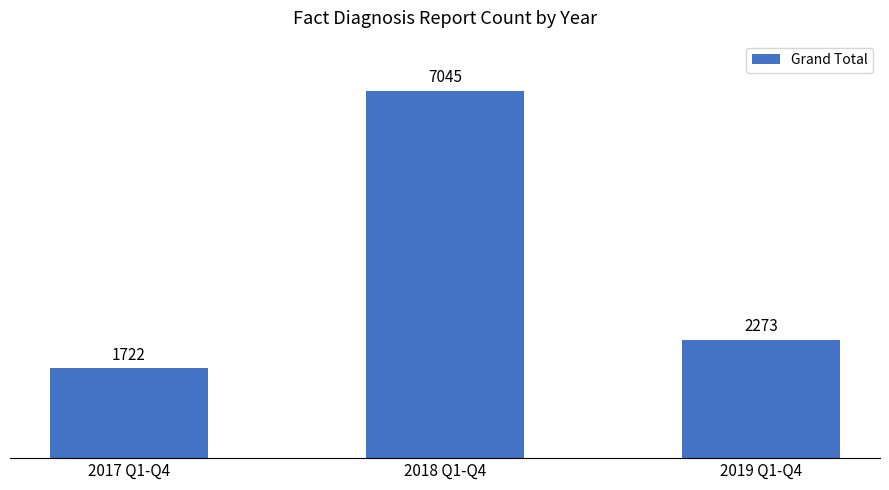

What is the greatest value displayed?

7045